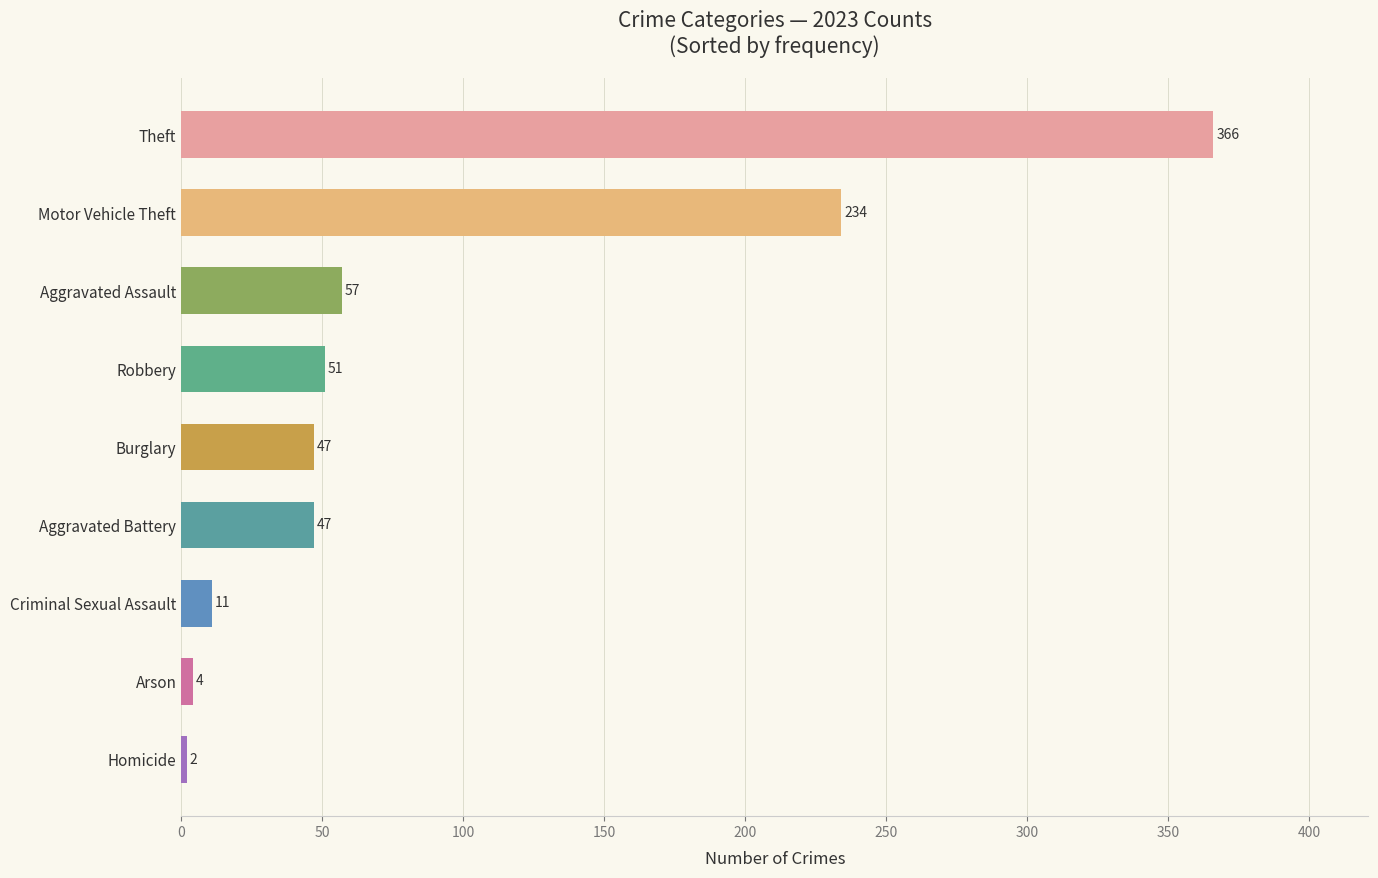

The chart shows a value of 47 at Burglary. True or false?

True